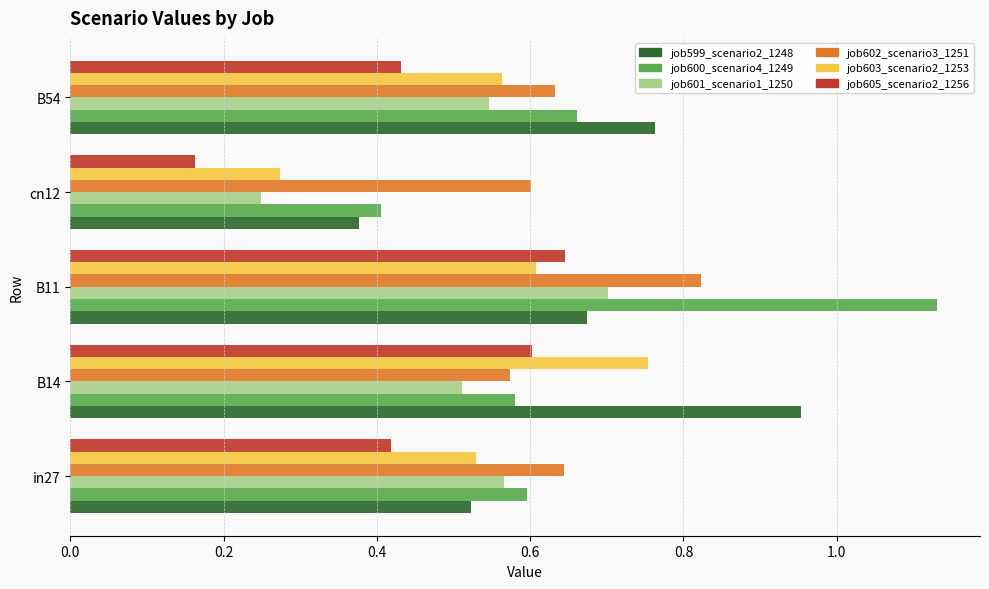

At which category does the chart reach its minimum across all series?

cn12